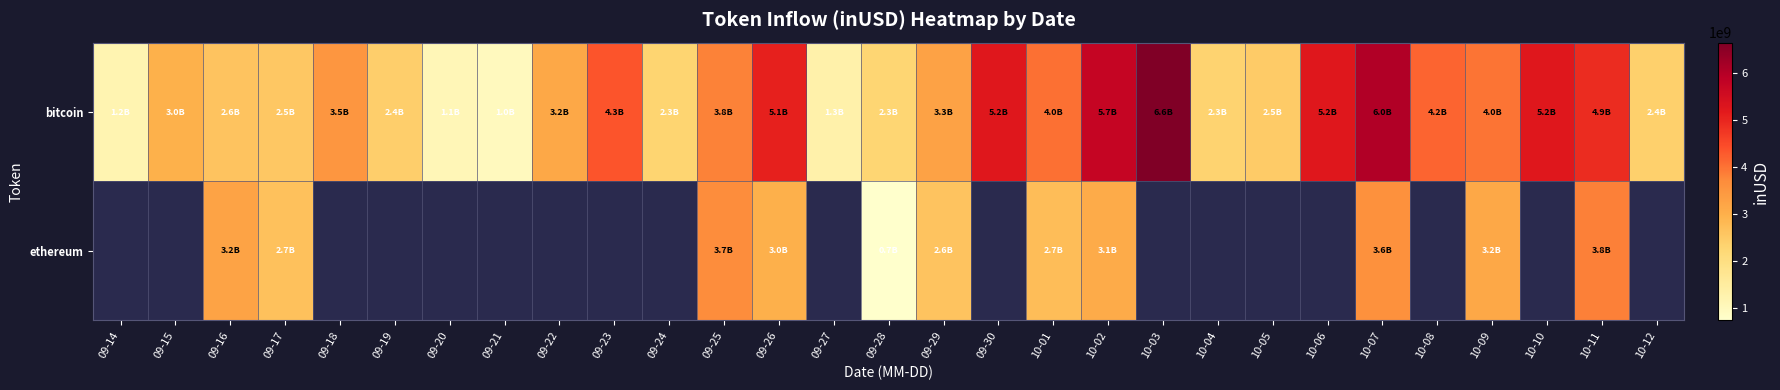

At how many categories does at least one series exceed 2760902628?

18